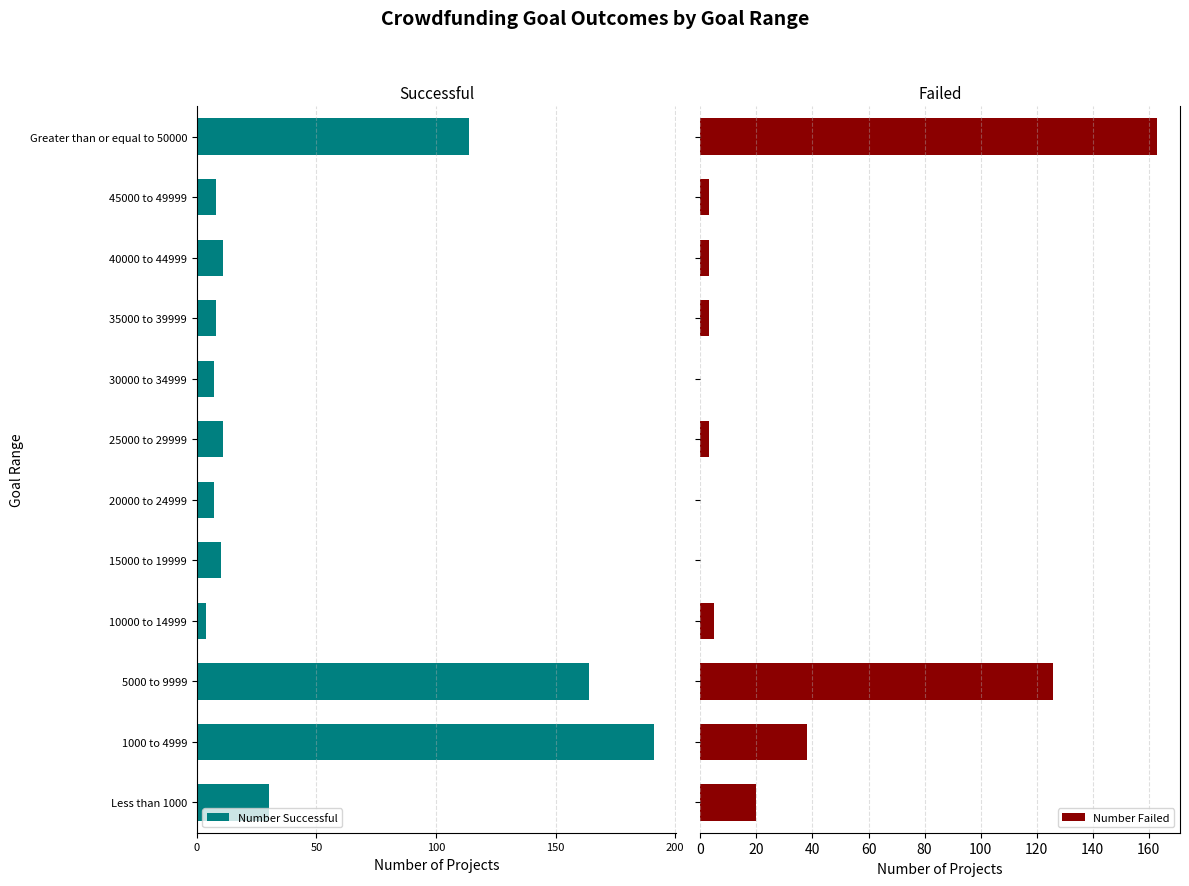

What are all the series names shown in the legend?

Number Successful, Number Failed